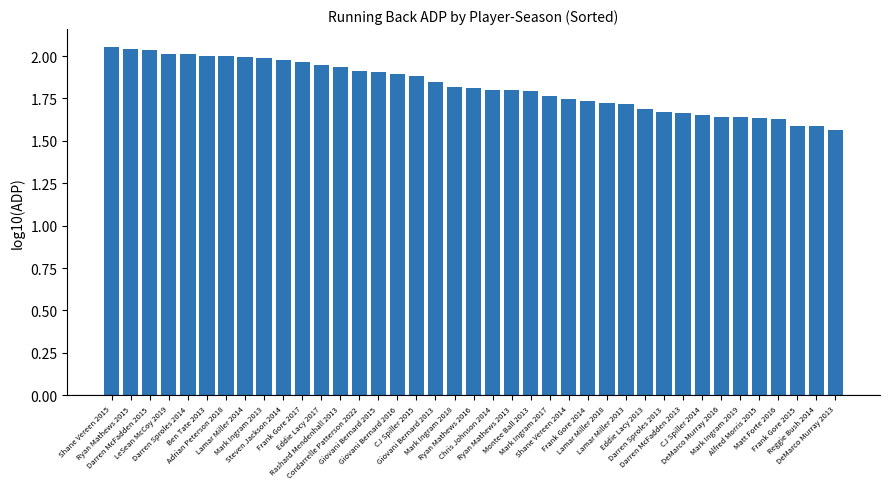

What position from the left is Reggie Bush 2014?

38